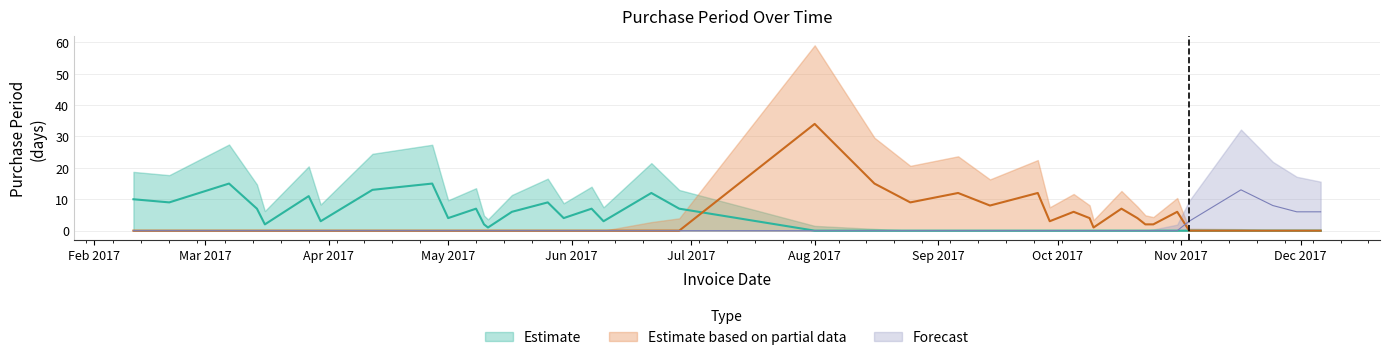

How many lines are shown in the chart?

3